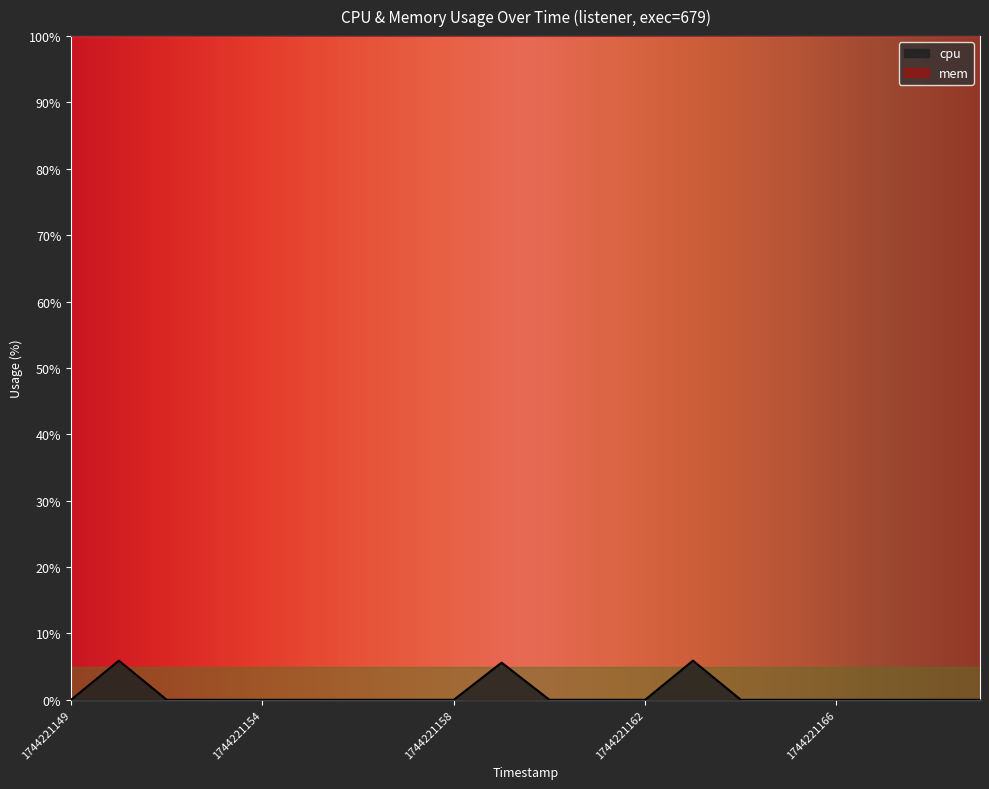

What is the change in value from 1744221160 to 1744221163?

+5.9